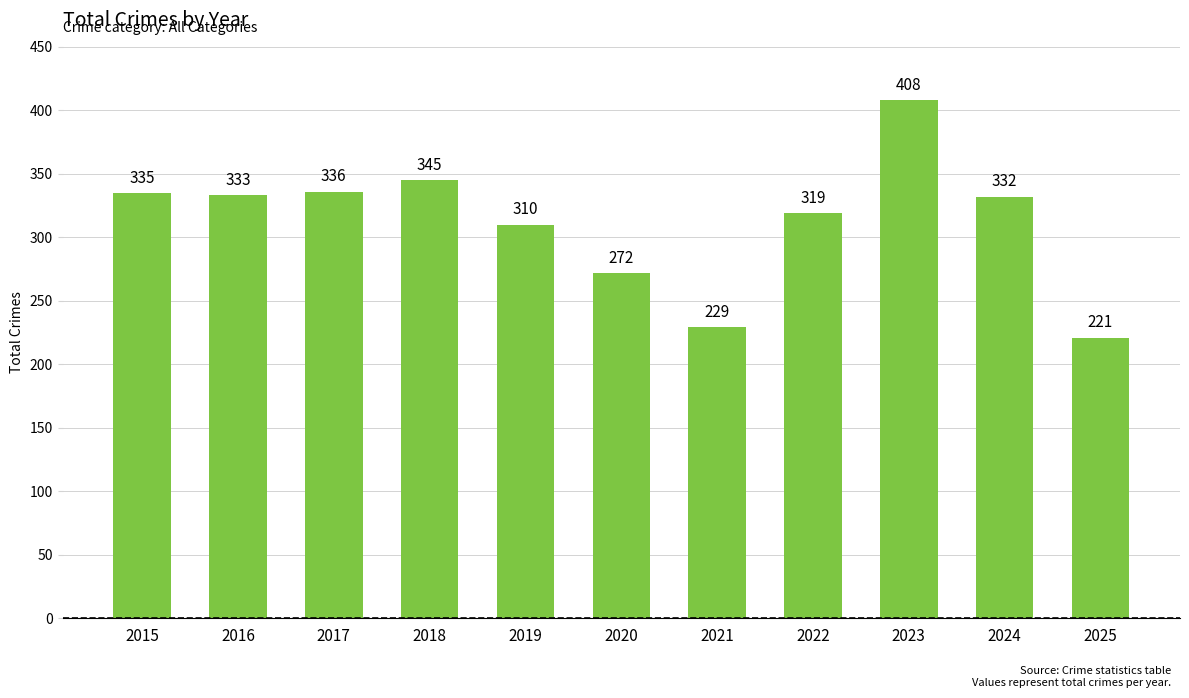

The chart shows a value of 566 at 2016. True or false?

False